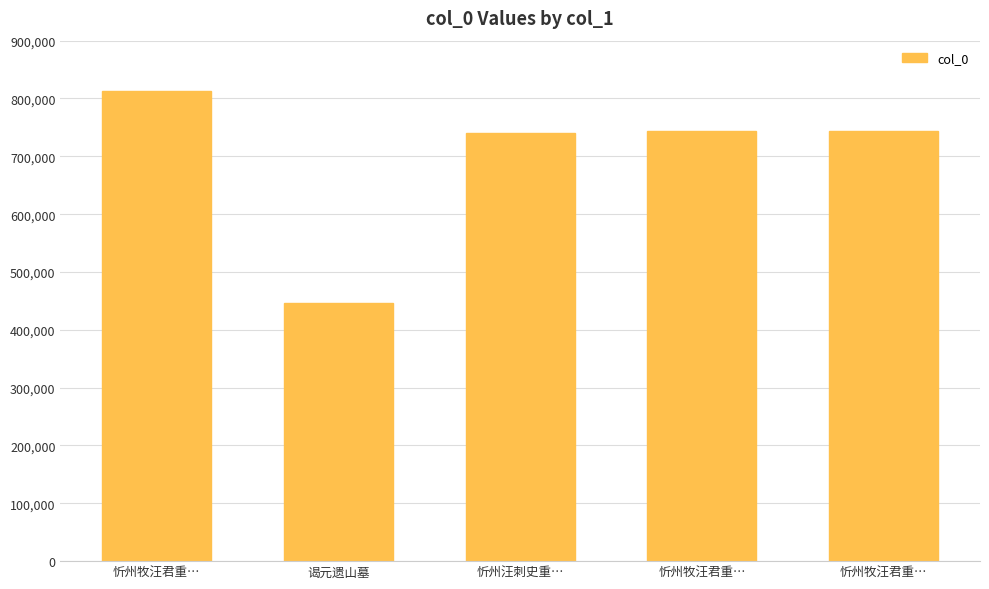

Rank the categories by value from lowest to highest.

谒元遗山墓, 忻州汪刺史重…, 忻州牧汪君重…, 忻州牧汪君重…, 忻州牧汪君重…